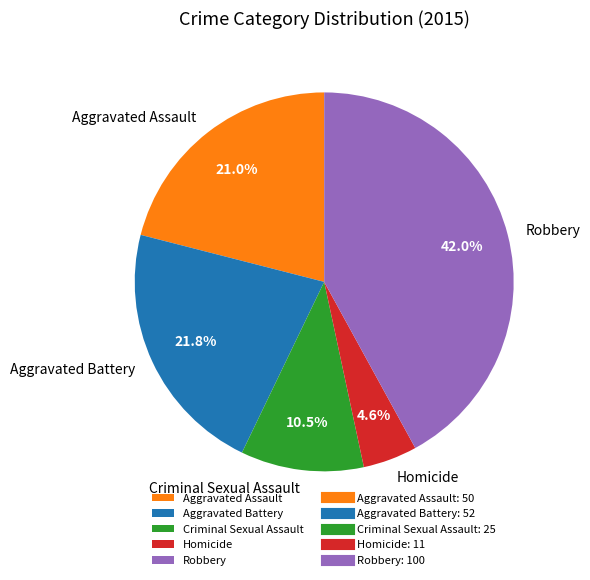

Between Aggravated Assault and Homicide, which is larger?

Aggravated Assault